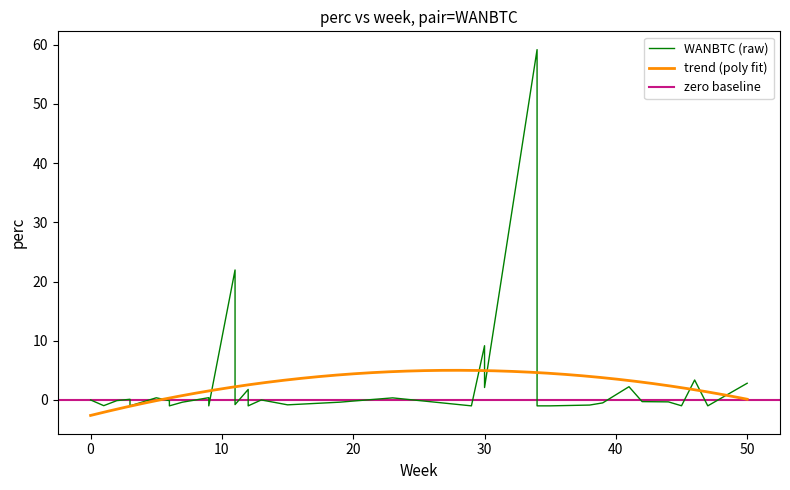

Is it true that trend (poly fit) equals -2.6 at 0?

True